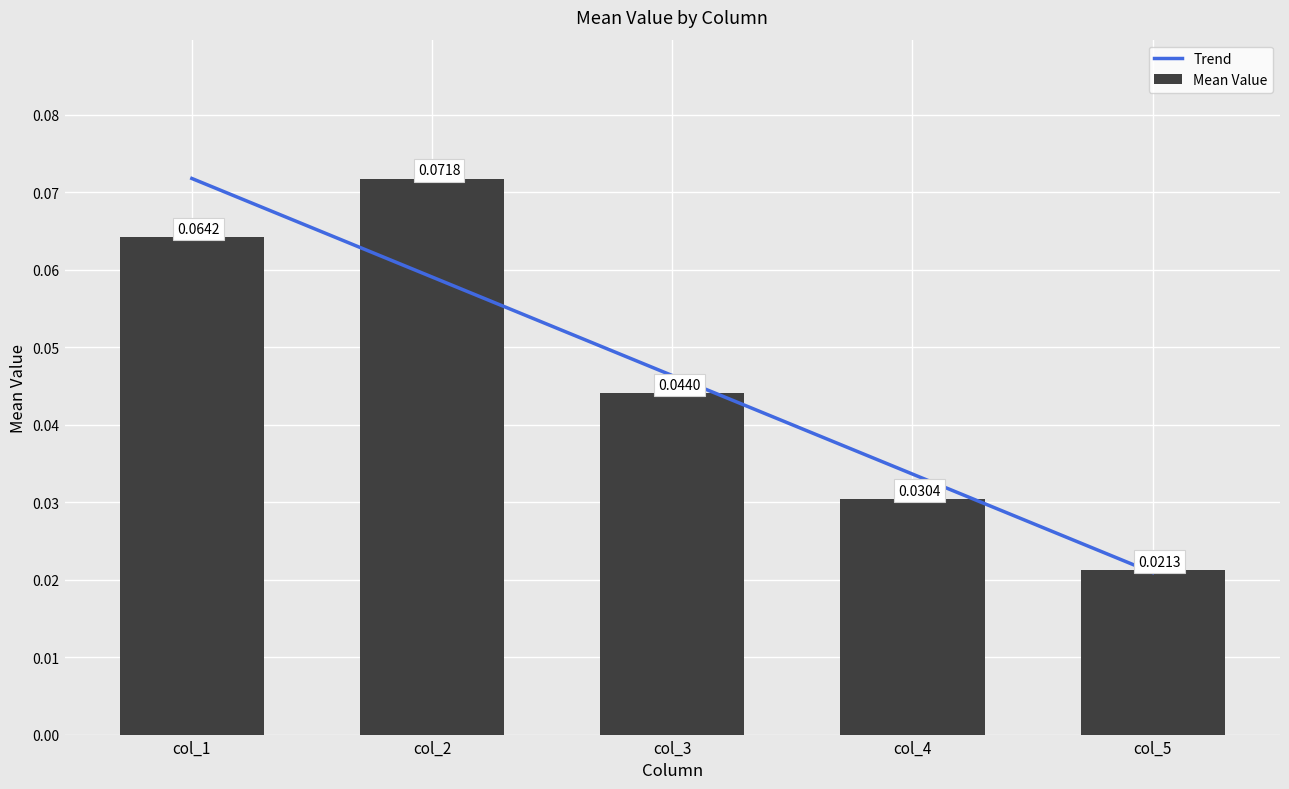

True or false: col_1 has a value of 0.1 at 5.

True